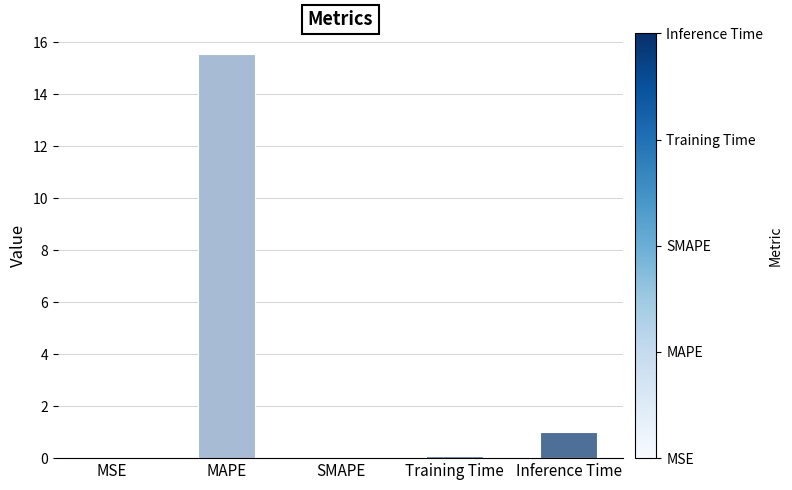

At which label is the value closest to 7?

Inference Time